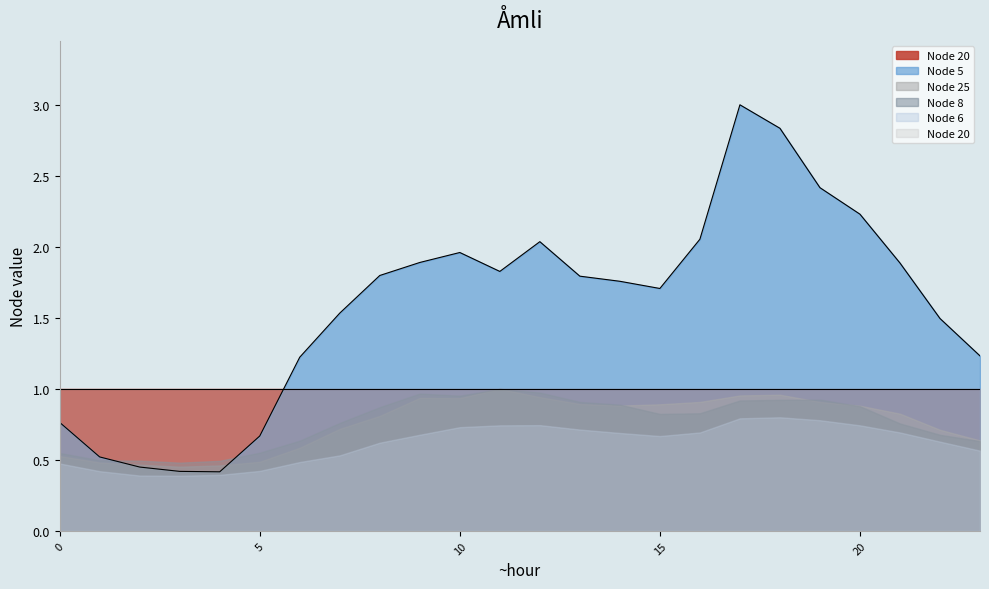

What is the highest value of the Node 5 series?

3.0